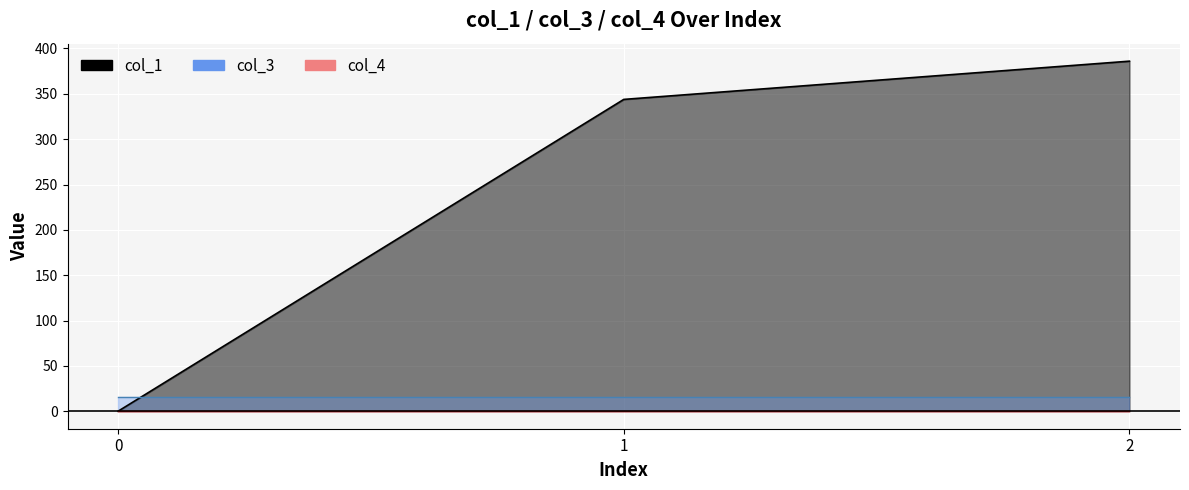

The col_3 series shows 16.0 at 0. True or false?

True